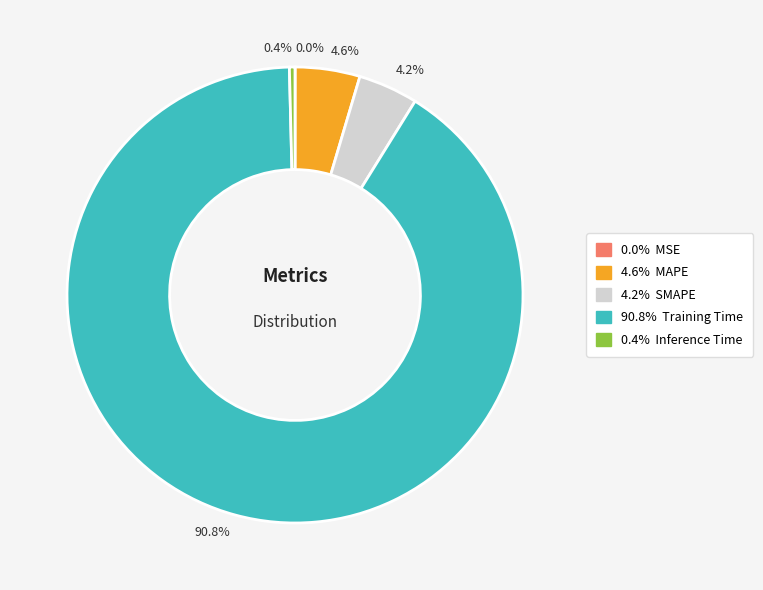

To the nearest percent, what is the average slice percentage?

20%